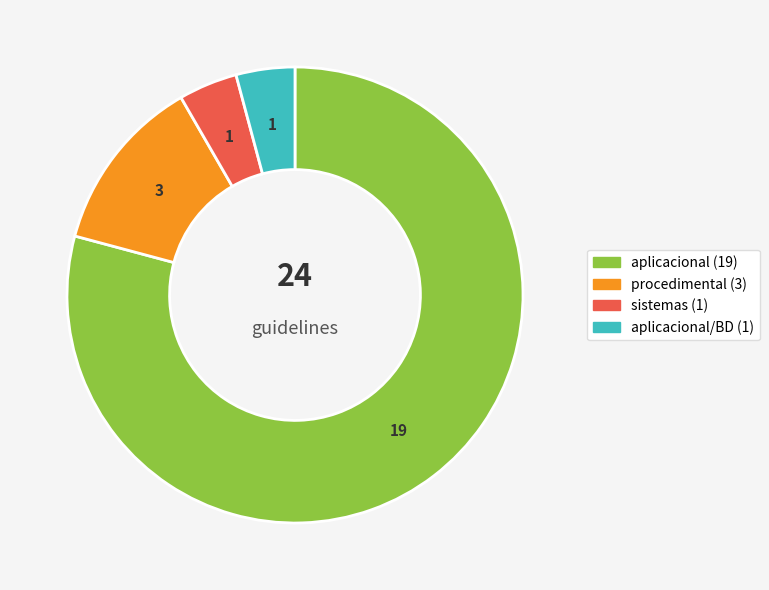

Is there any slice that represents more than half of the pie?

Yes